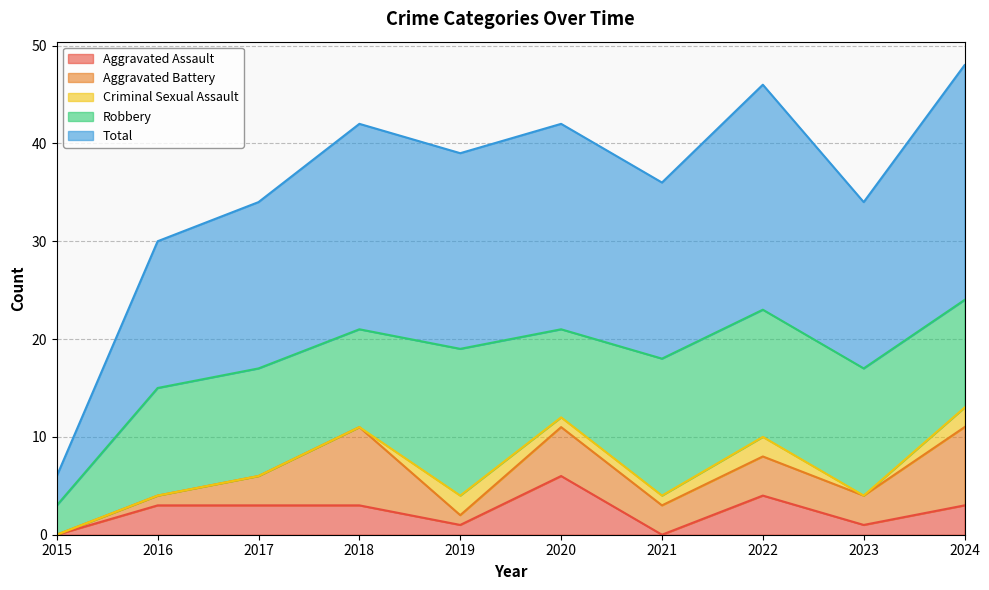

How many lines are shown in the chart?

5